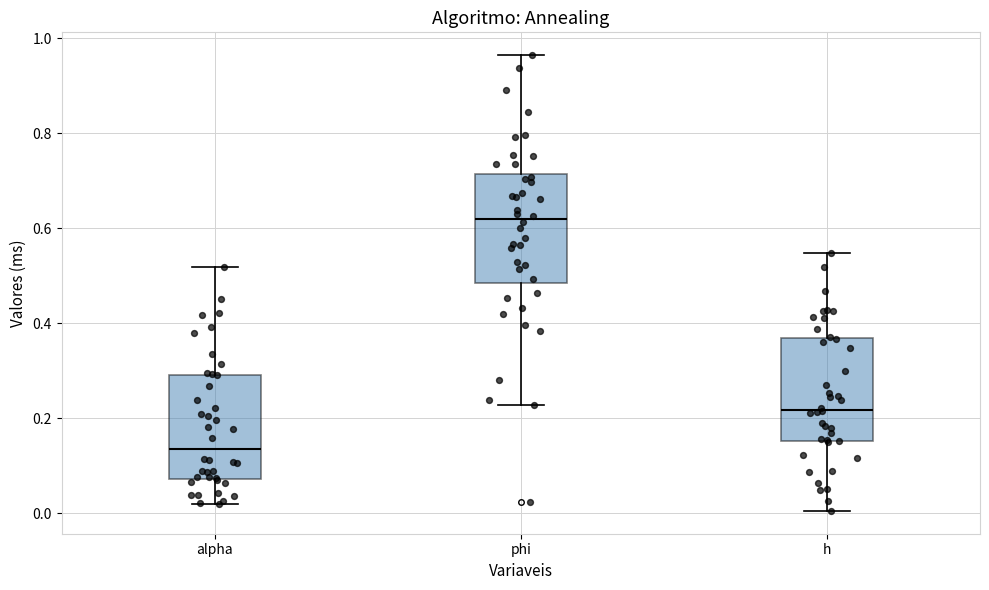

Where does the median line of the box for alpha sit on the y-axis? The values are not printed on the chart, so give them approximately, as read against the axis.

0.14